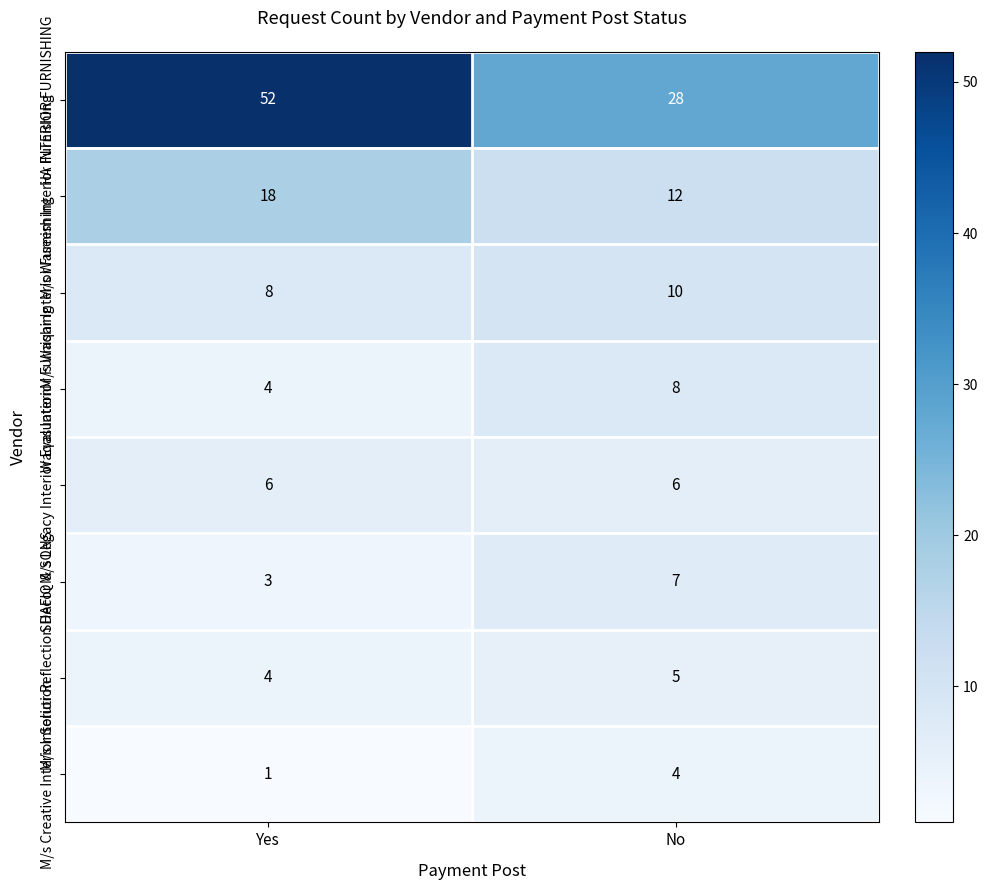

Which series has the largest total across all categories?

HA INTERIOR FURNISHING